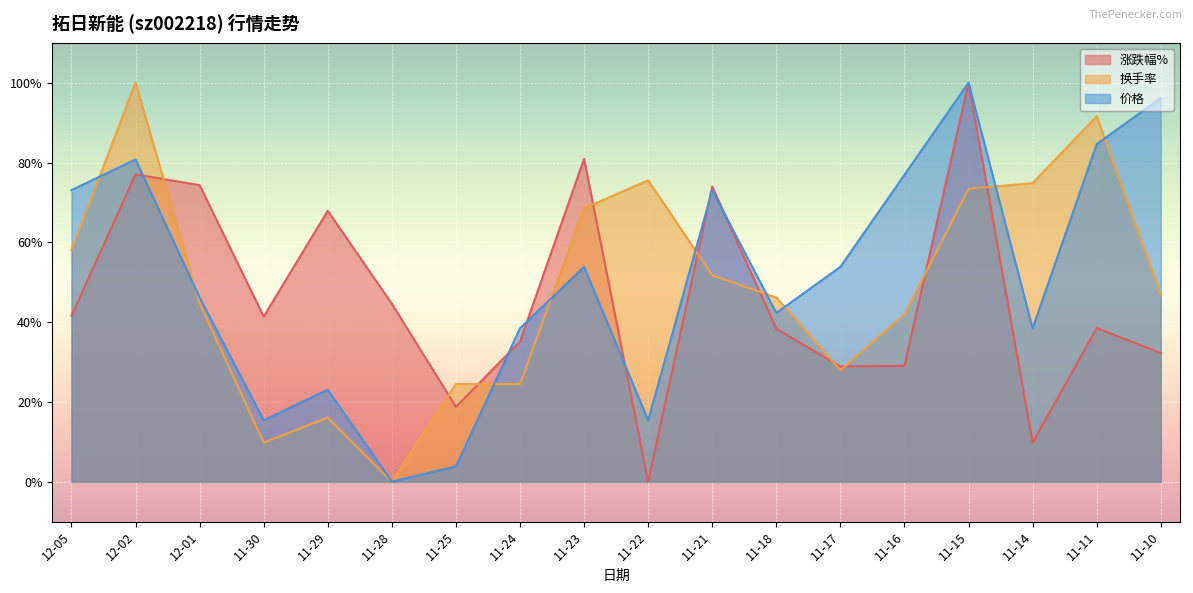

At 11-14, list the series in order from smallest to largest.

涨跌幅%, 价格, 换手率